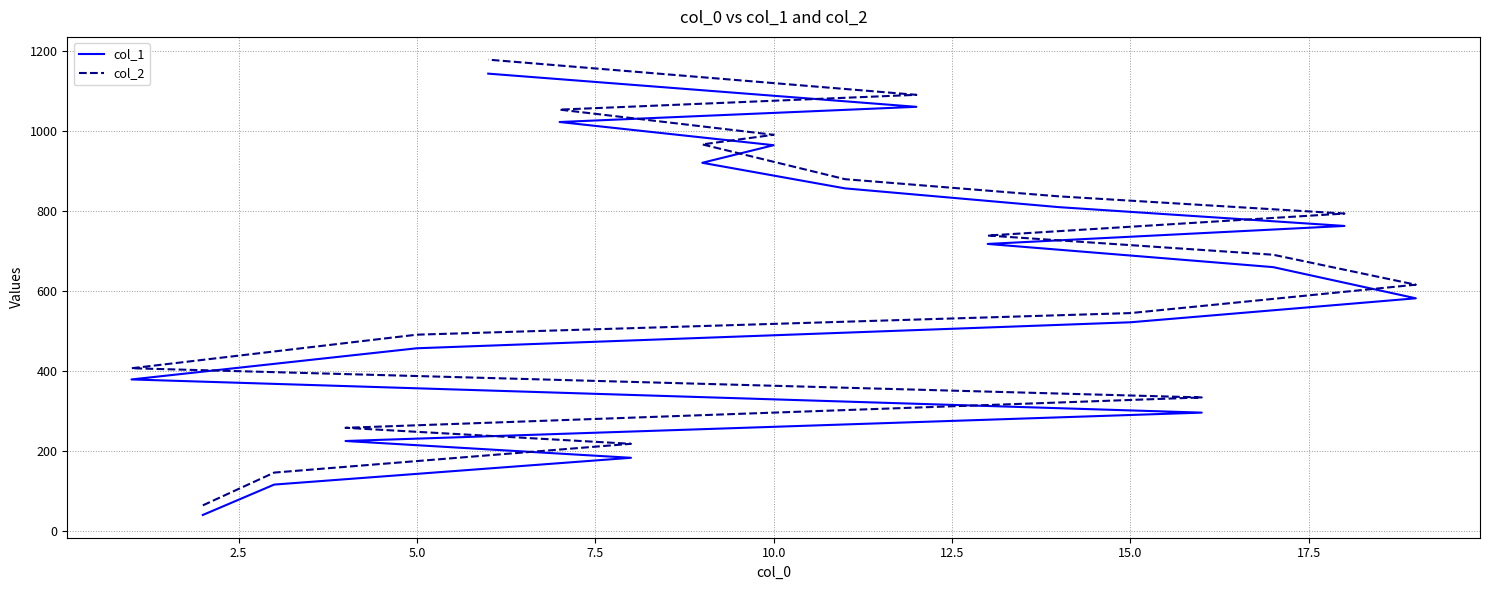

Which has a higher value, 15.0 or 5.0?

15.0